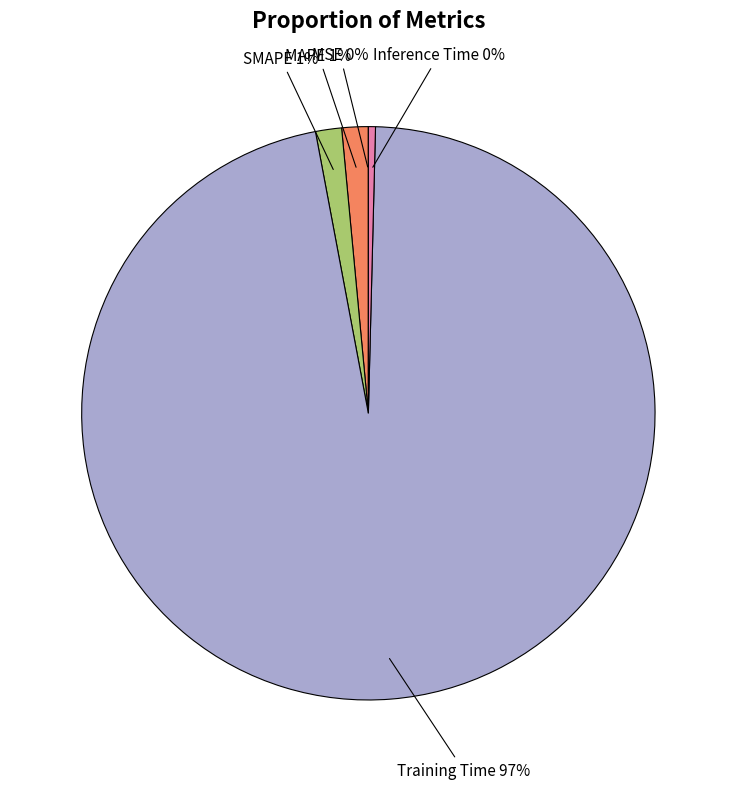

To the nearest percent, what portion does SMAPE represent?

1%